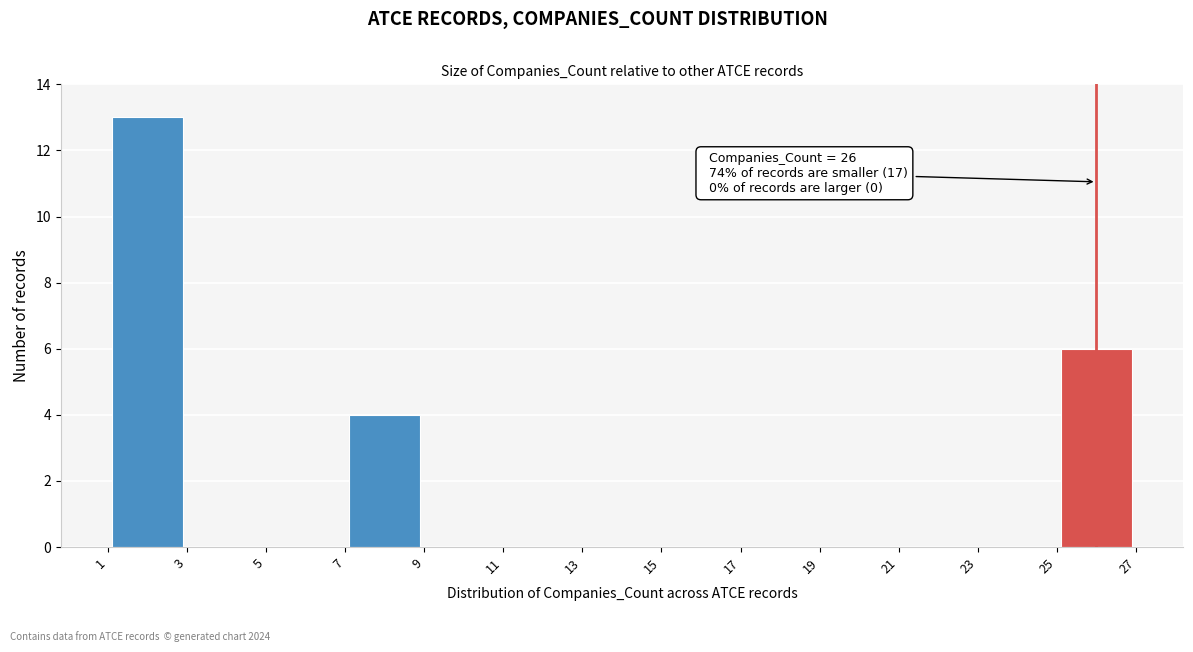

Over which range of the x-axis is the bar tallest?

1 to 3